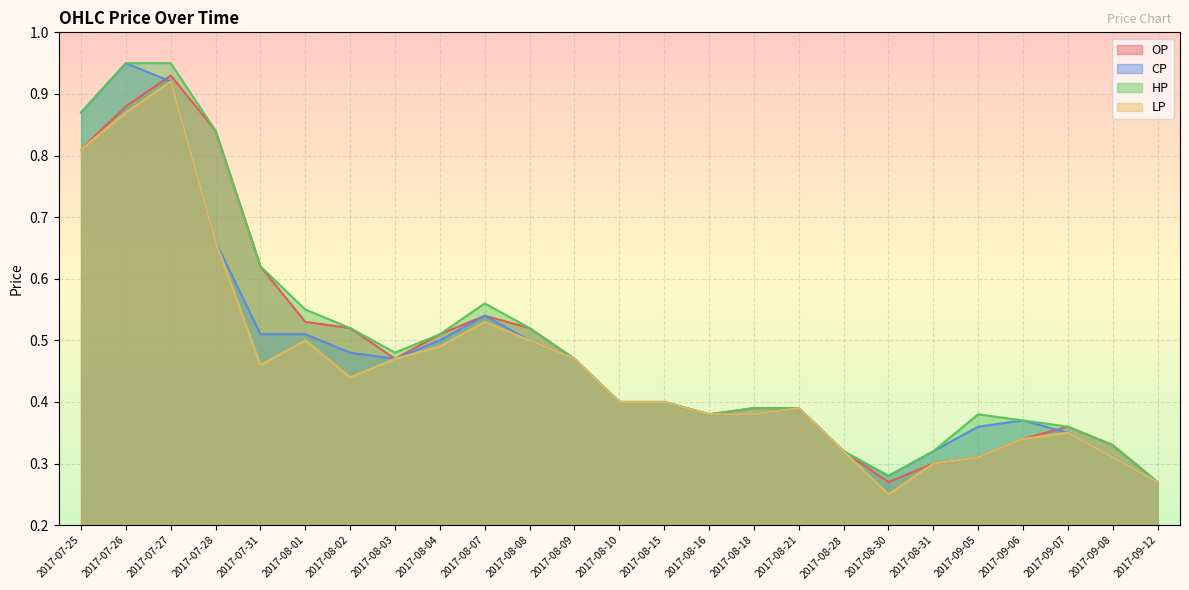

True or false: LP and HP cross at least once.

False